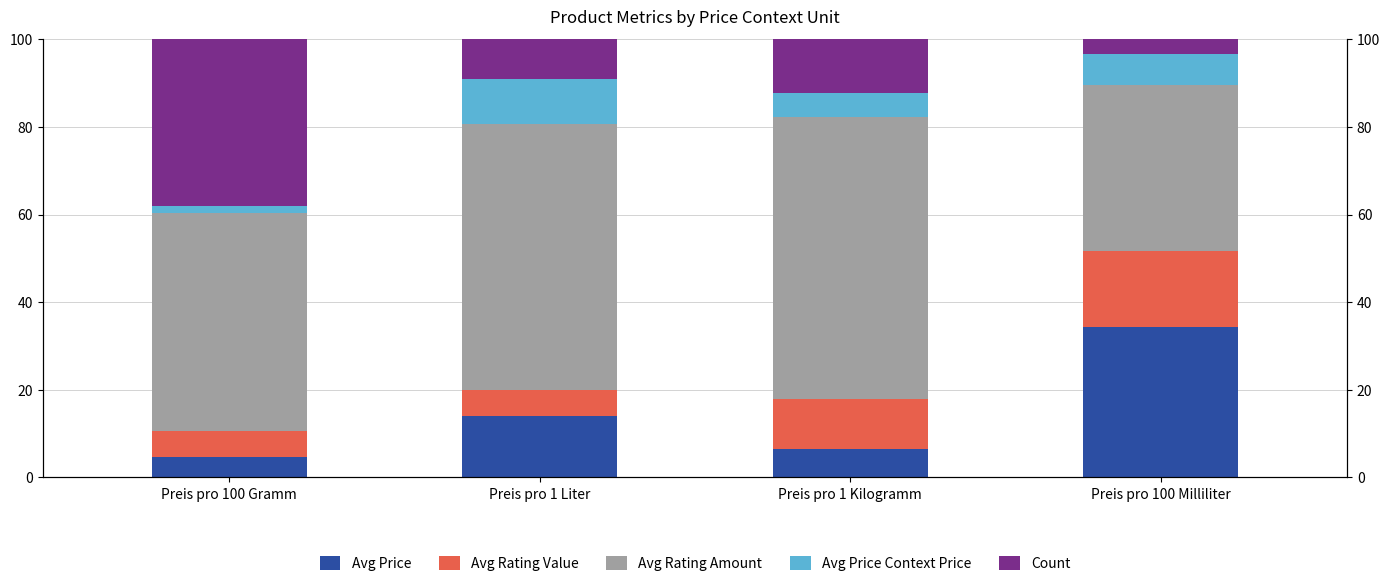

Reading left to right, what are all the values shown in this chart?

Avg Price: 4.6	13.9	6.4	34.4
Avg Rating Value: 6.1	6.0	11.5	17.3
Avg Rating Amount: 49.7	60.7	64.4	38.0
Avg Price Context Price: 1.6	10.4	5.6	6.9
Count: 38.0	9.0	12.2	3.5